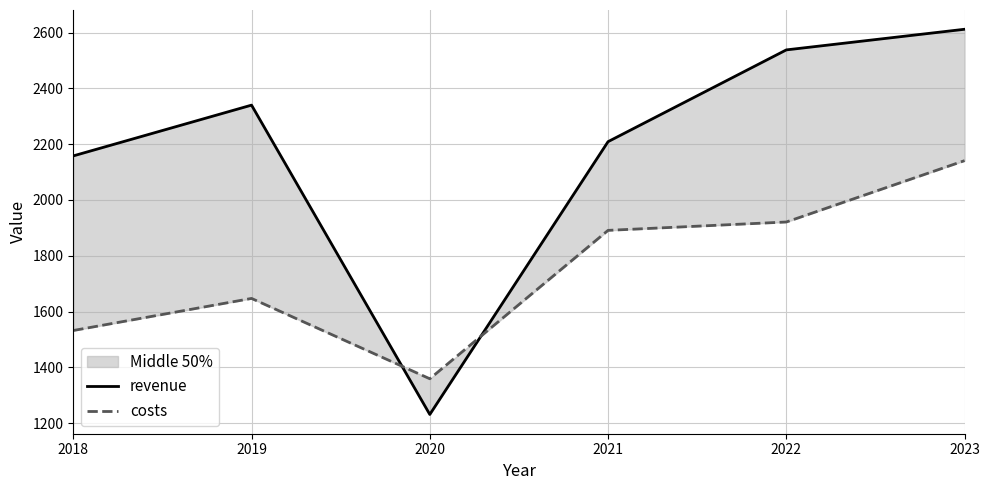

Where is revenue nearest to the value 1921?

2018